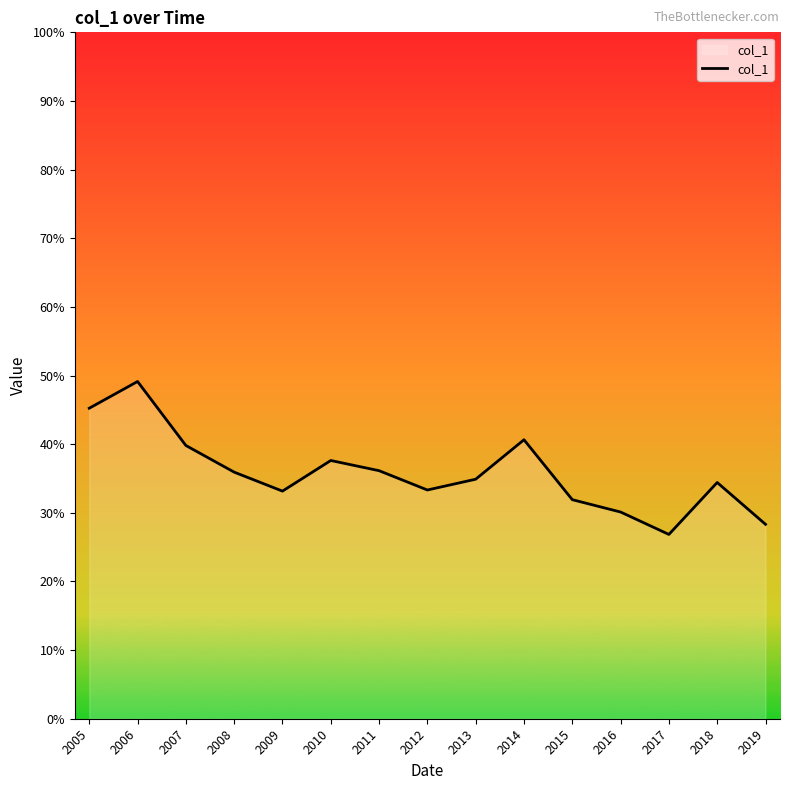

Is this an area chart (filled region under the line)?

Yes